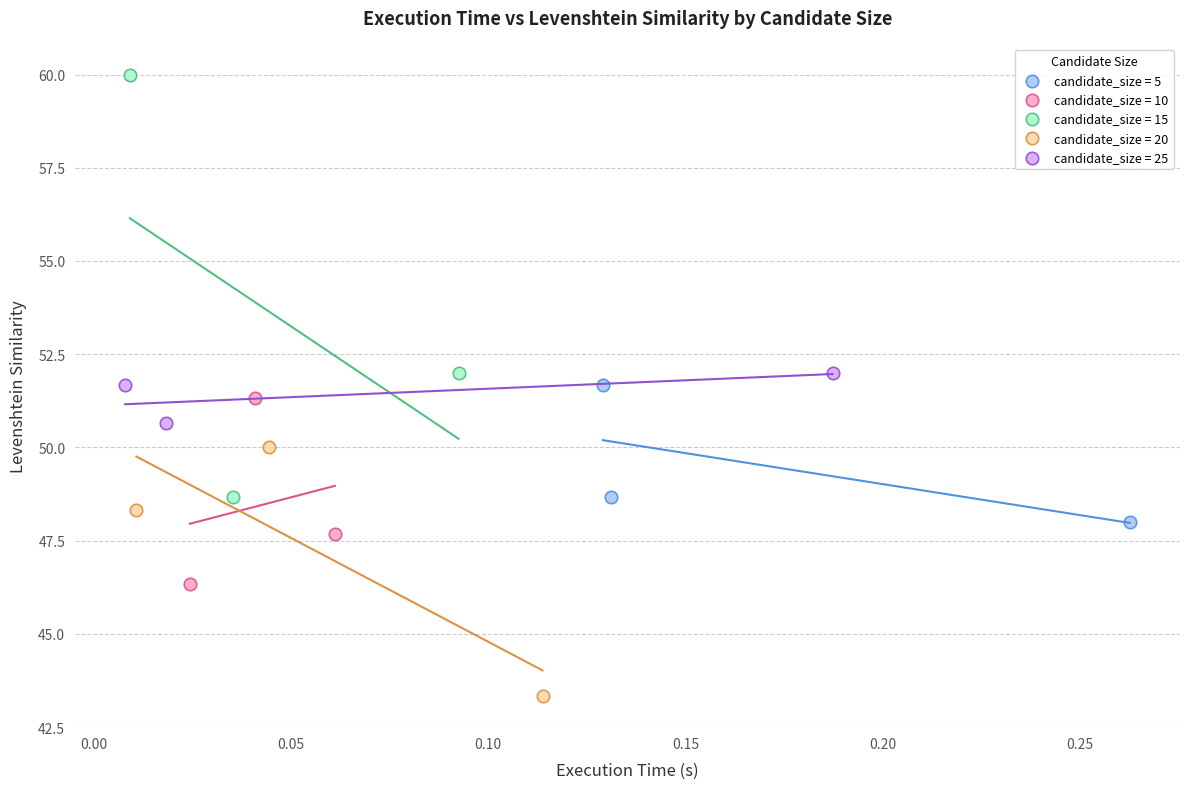

Which series reaches the maximum Y coordinate?

candidate_size = 15